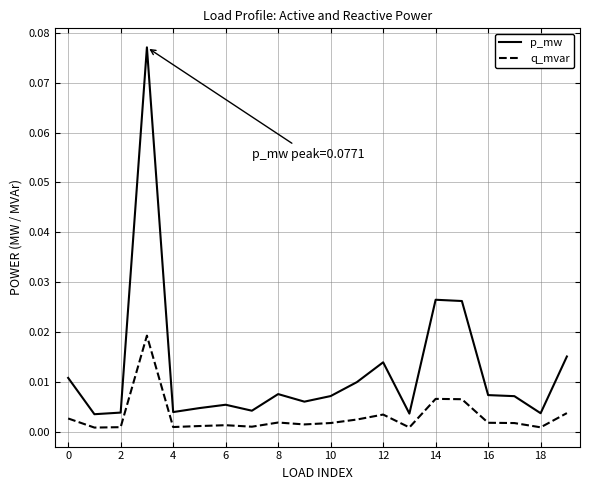

Which series has the widest spread of values?

p_mw